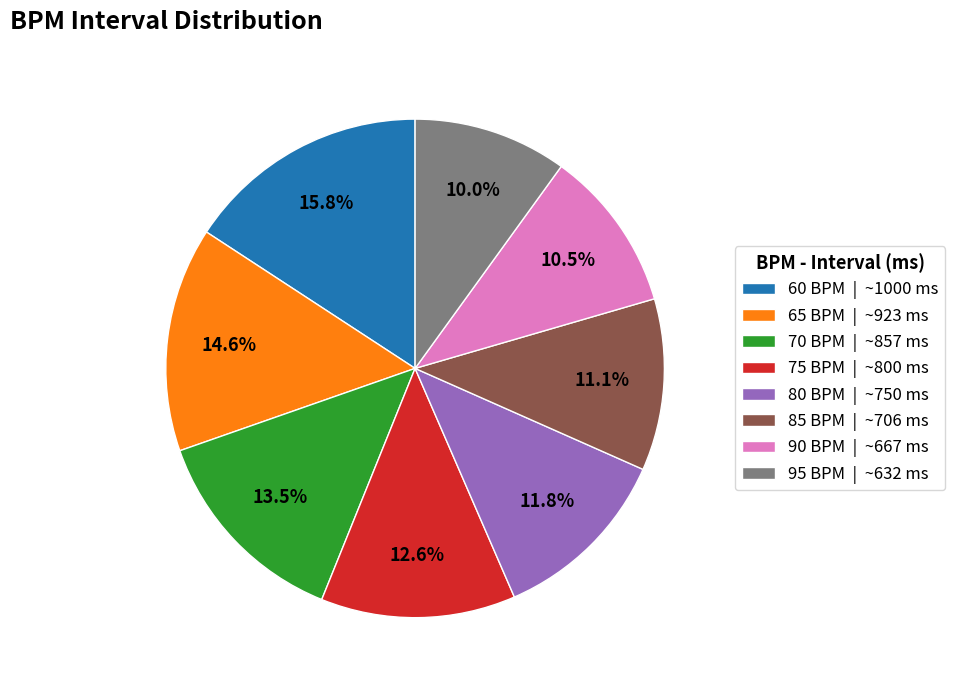

True or false: 90 BPM accounts for 19% of the total.

False